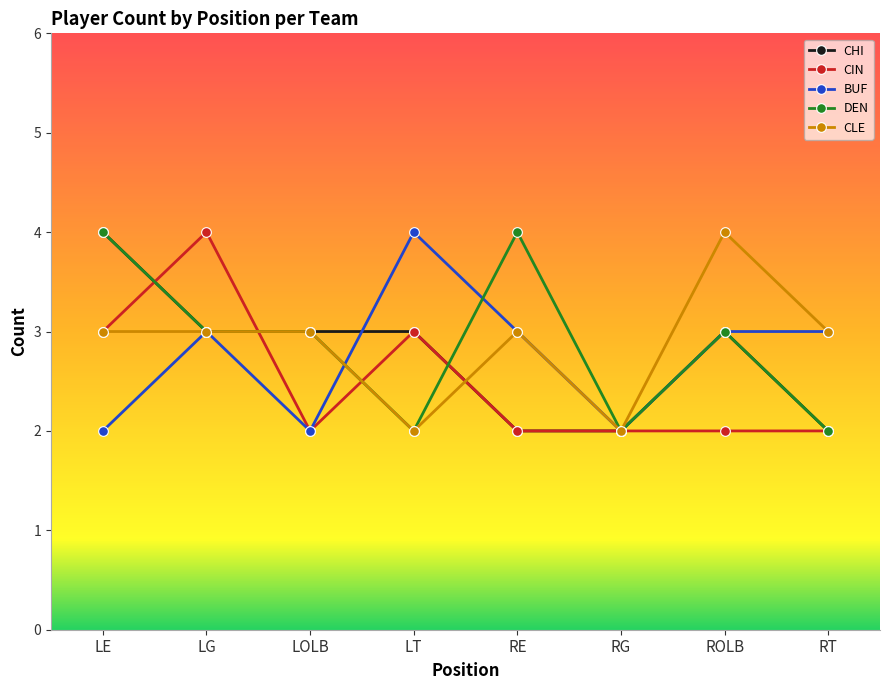

What is the label of the 7th point from the left?

ROLB